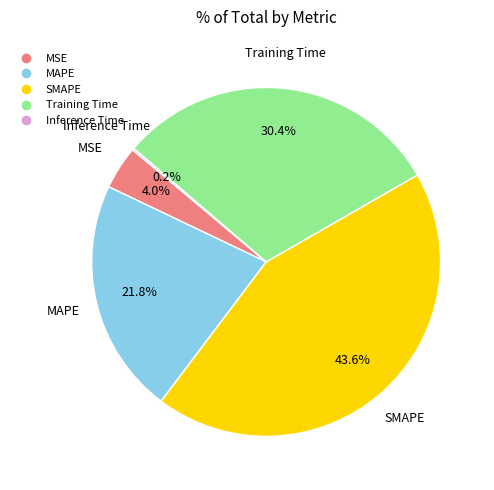

Which slice is the largest?

SMAPE